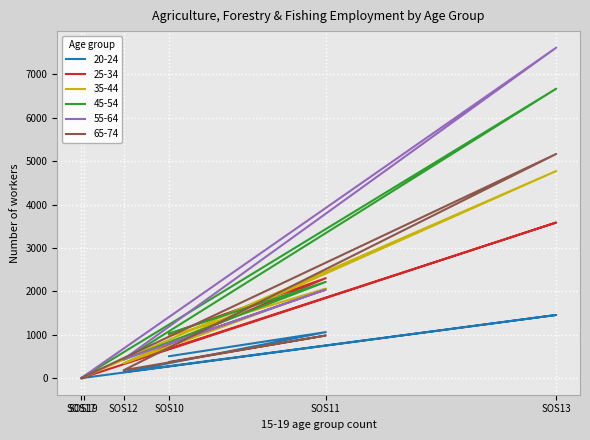

Is the value of 45-54 at SOS19 greater than the value of 20-24 at SOS11?

No